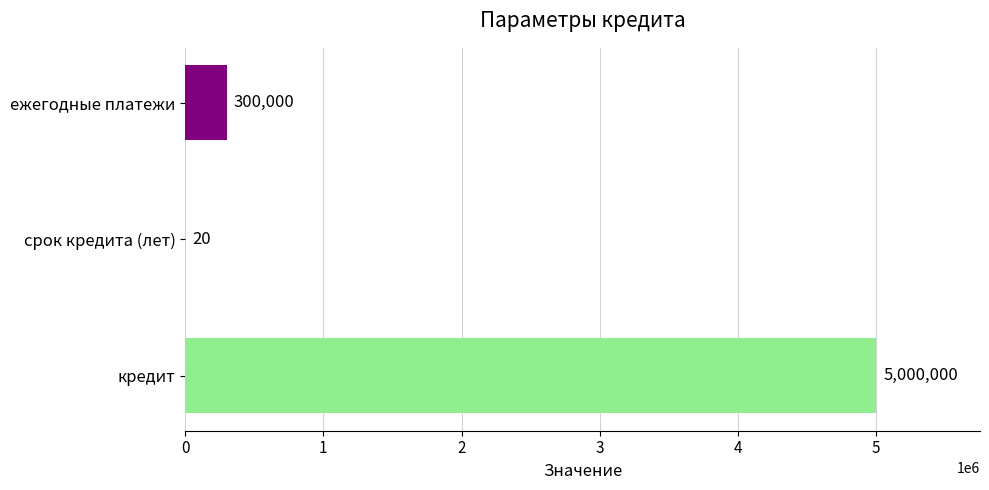

Which has a higher value, ежегодные платежи or кредит?

кредит